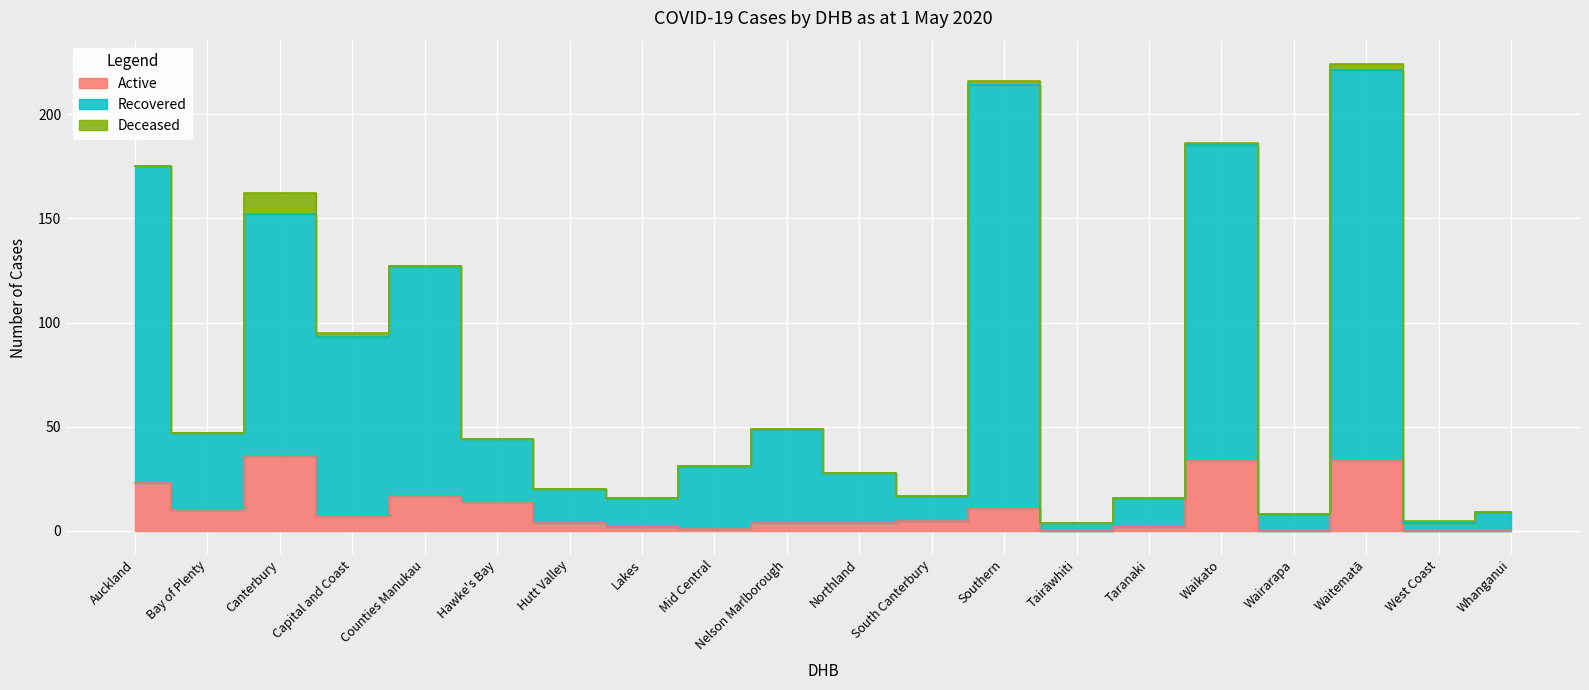

True or false: Recovered and Active intersect in this chart.

False